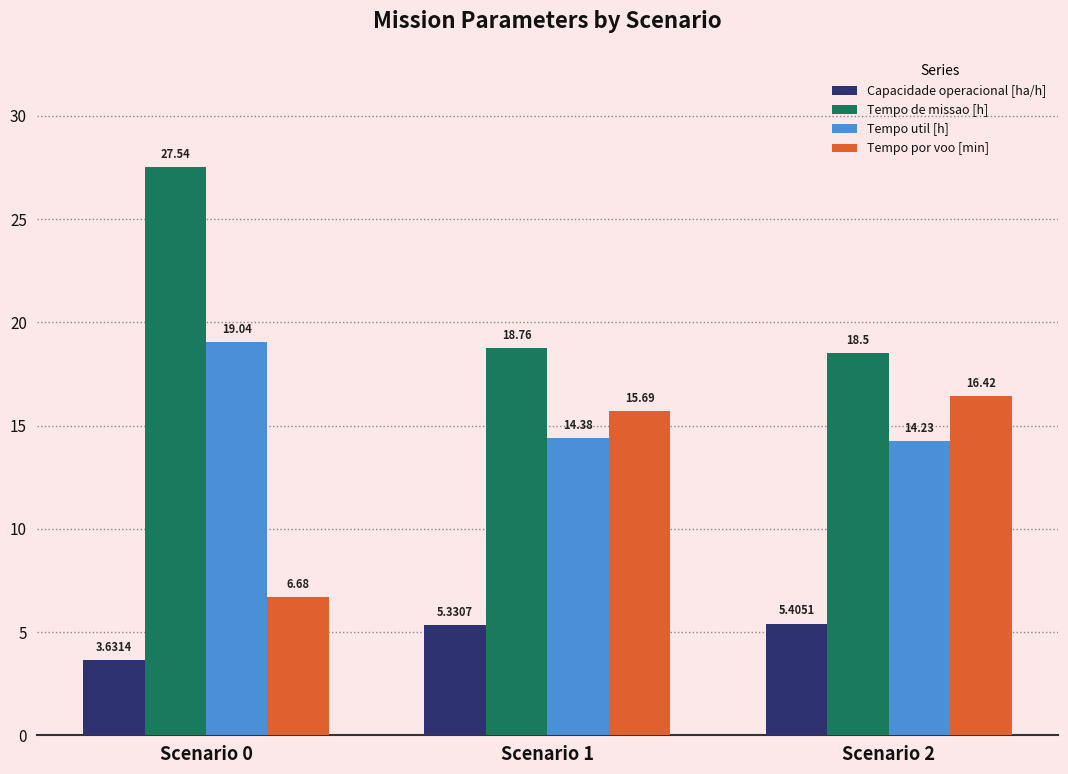

What is the sum of the Tempo util [h] values at Scenario 0 and Scenario 2?

33.3